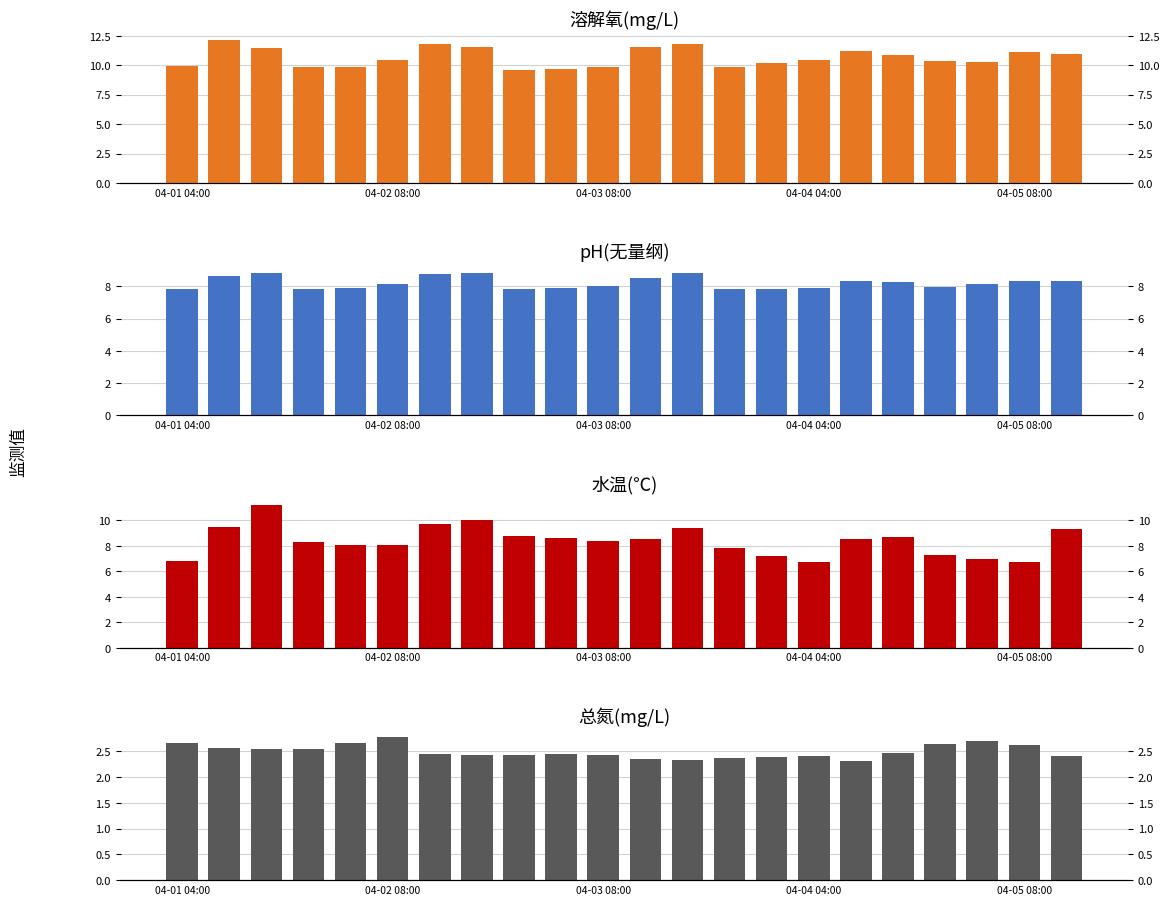

What is the label of the 12th bar from the right?

04-03 08:00